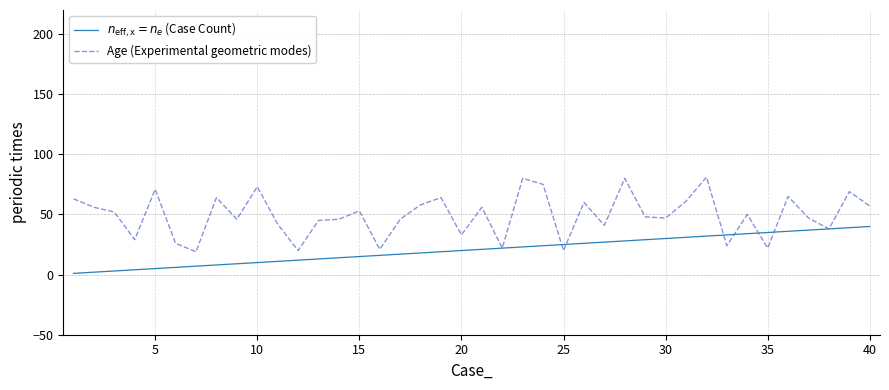

What is the maximum value shown in the chart?

81